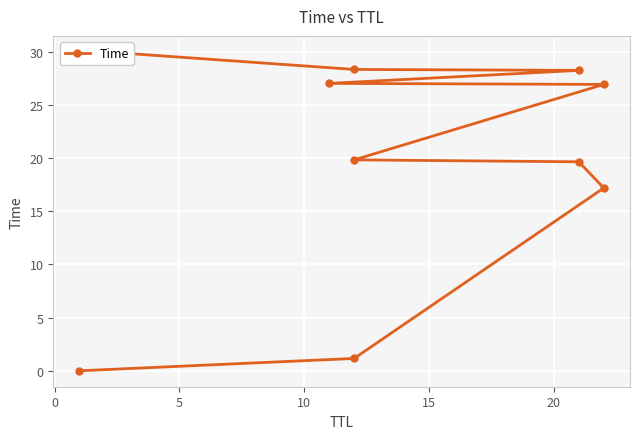

What is the average value?

19.8